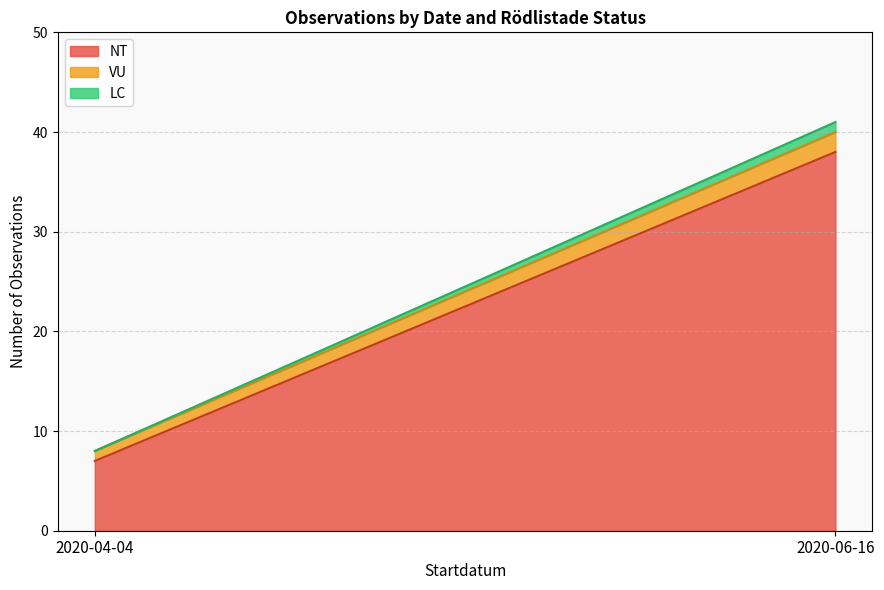

Which has a higher value, 2020-04-04 or 2020-06-16?

2020-06-16